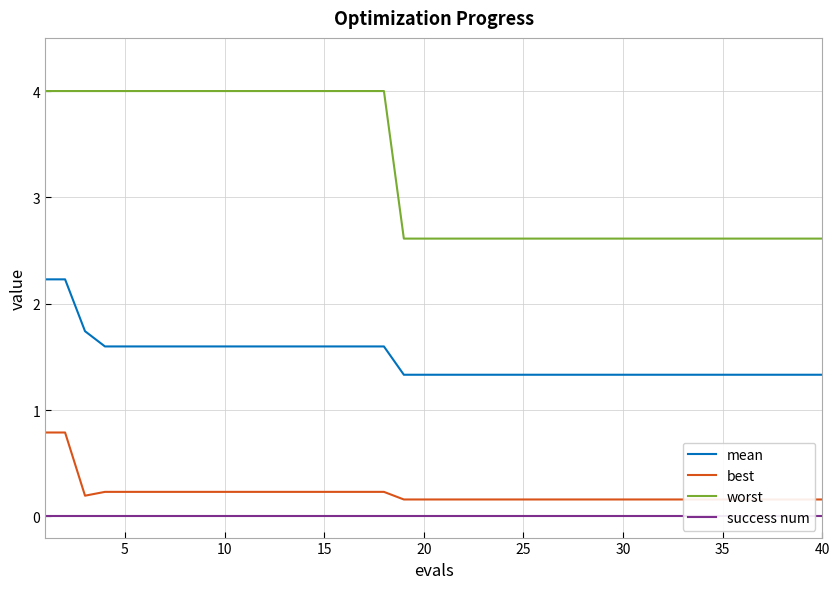

True or false: success num has more than 2 points higher than both neighbors.

False